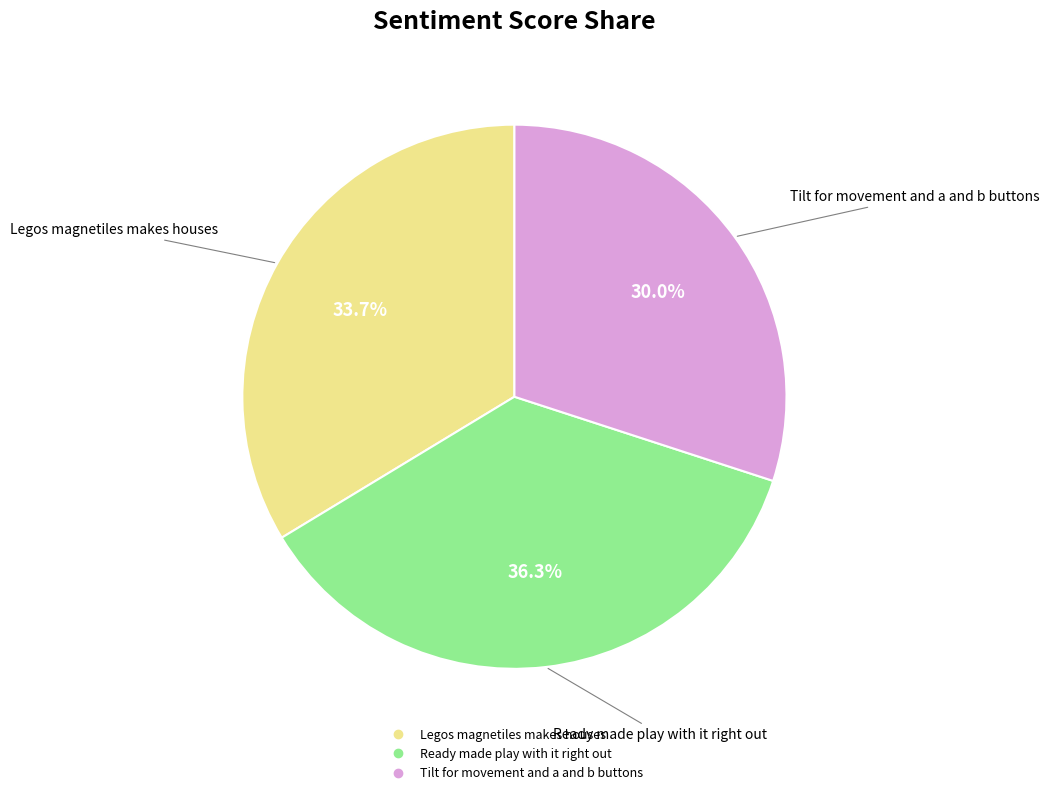

Which slice is the largest?

Ready made play with it right out